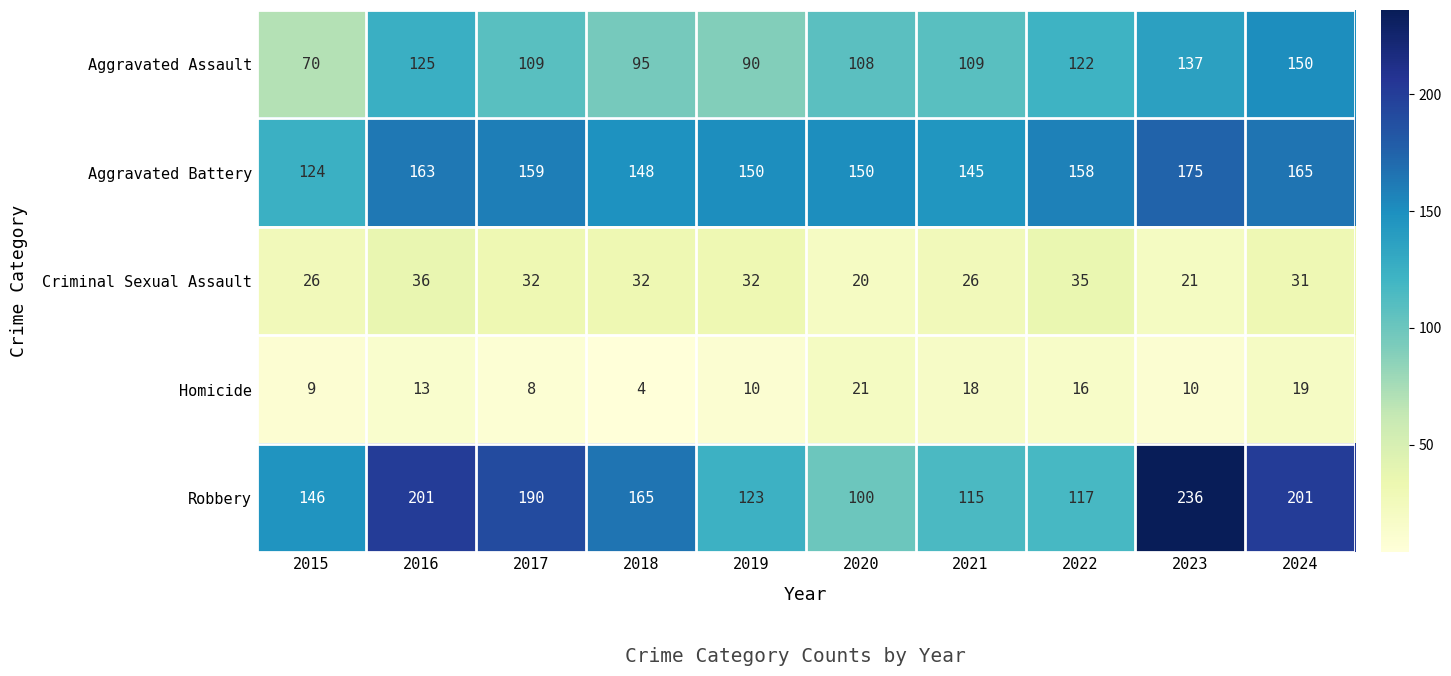

What is the difference between the highest and lowest values at 2021?

127